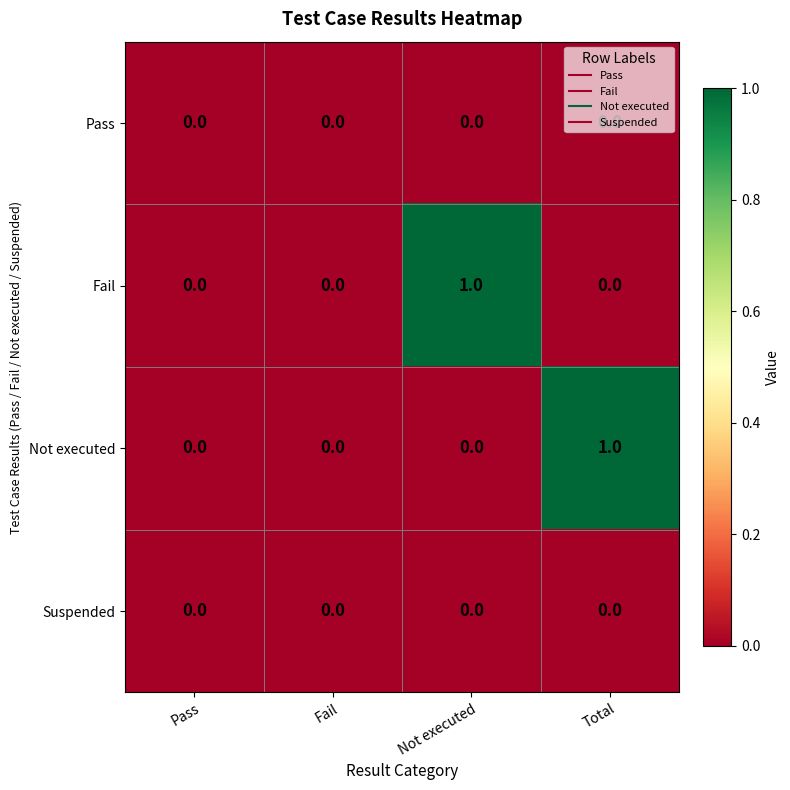

The Not executed series shows 1 at Pass. True or false?

False